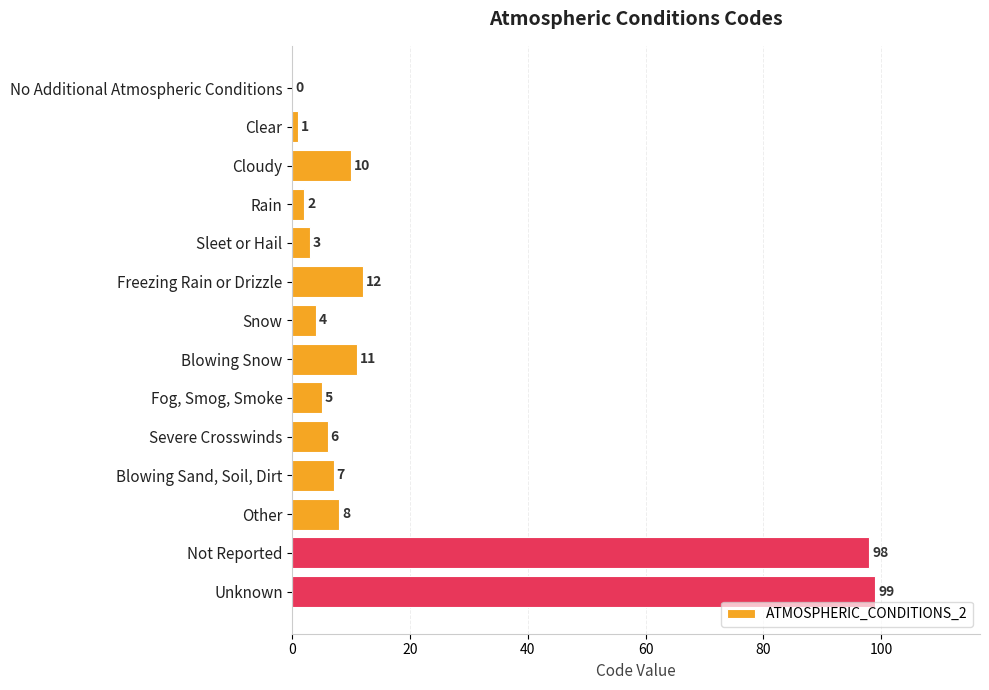

Reading top to bottom, extract all data points from this chart.

No Additional Atmospheric Conditions=0	Clear=1	Cloudy=10	Rain=2	Sleet or Hail=3	Freezing Rain or Drizzle=12	Snow=4	Blowing Snow=11	Fog, Smog, Smoke=5	Severe Crosswinds=6	Blowing Sand, Soil, Dirt=7	Other=8	Not Reported=98	Unknown=99